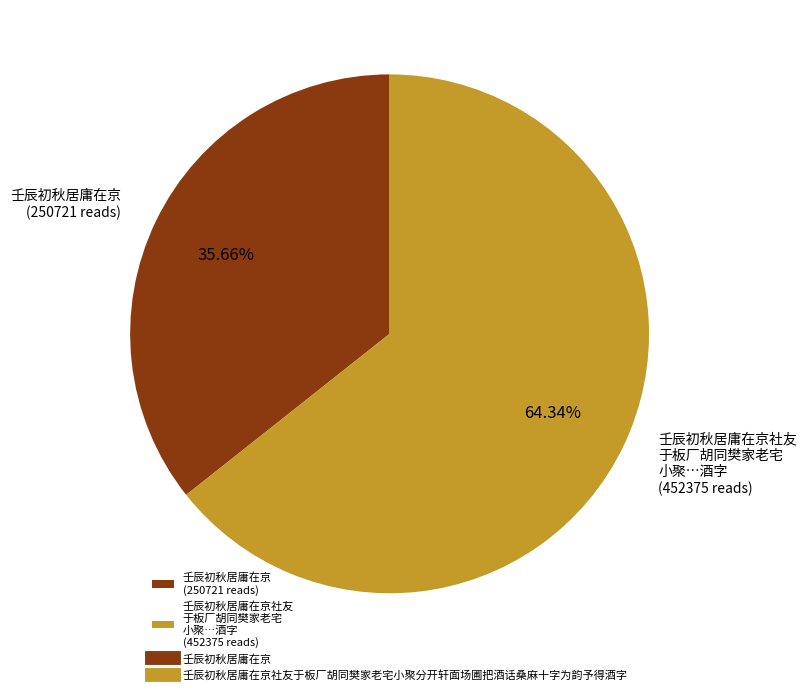

Approximately how many times larger is the value at 壬辰初秋居庸在京社友 于板厂胡同樊家老宅 小聚…酒字 (452375 reads) compared to 壬辰初秋居庸在京 (250721 reads)?

1.8